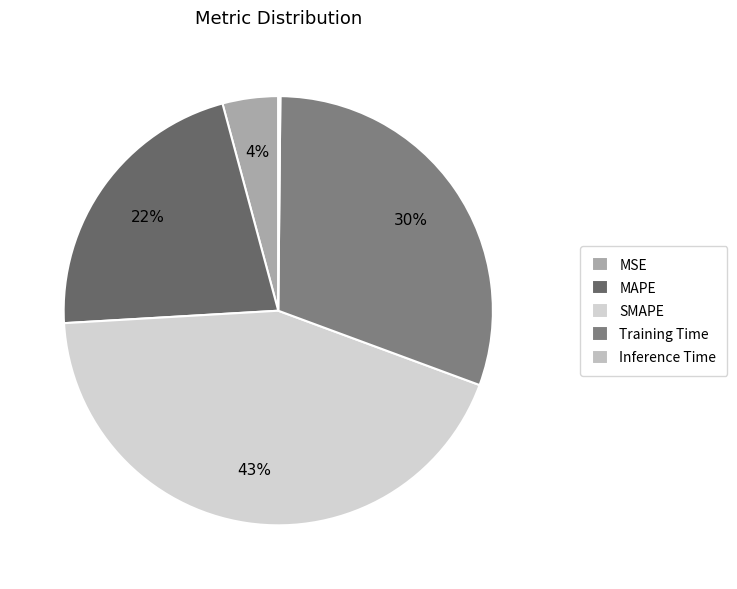

To the nearest percent, what is the average slice percentage?

20%